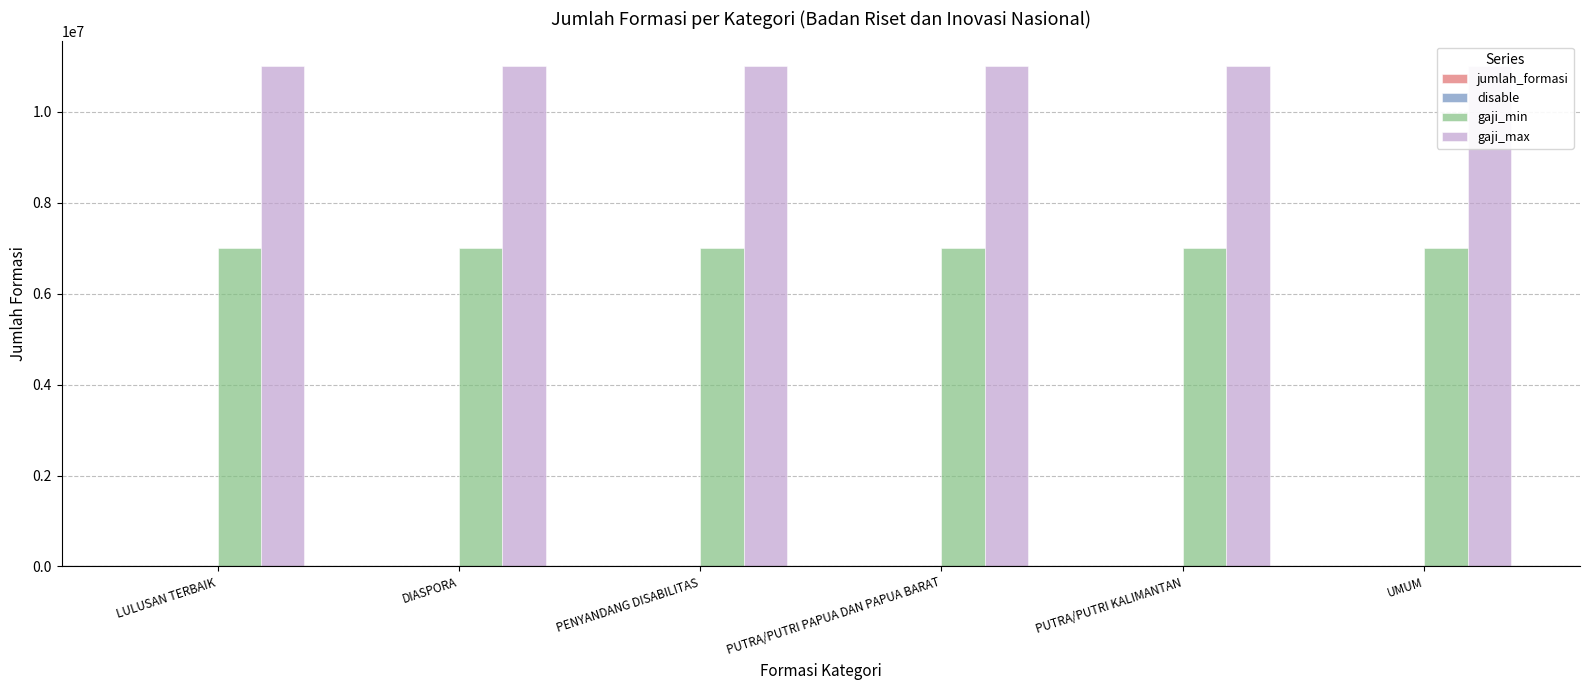

True or false: jumlah_formasi has a value of 201 at DIASPORA.

False